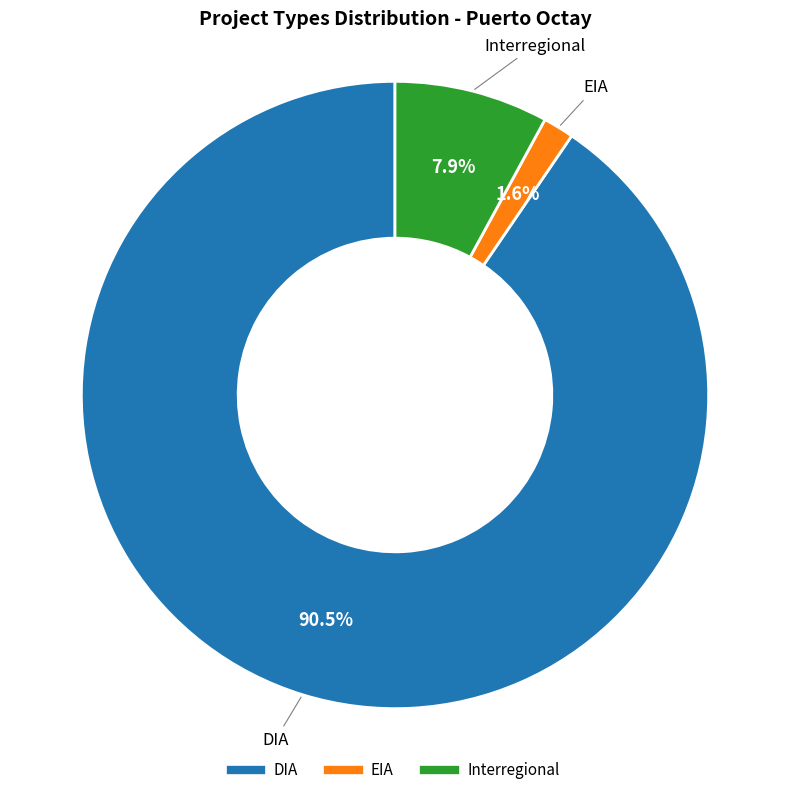

To the nearest percent, what is the difference between the largest and smallest slice percentages?

89%